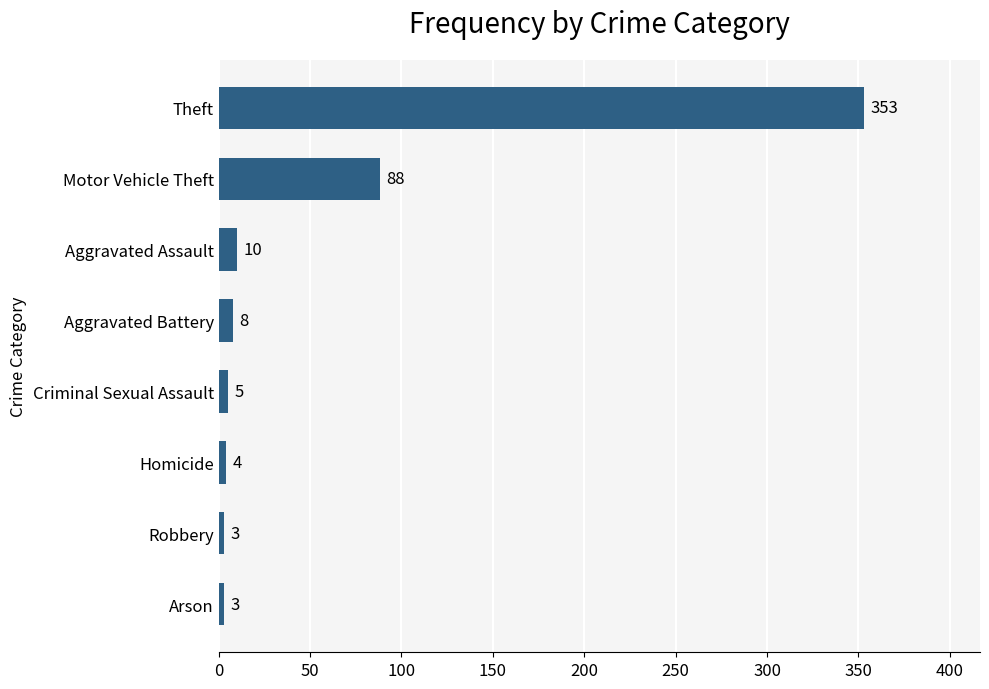

Is it true that the value at Robbery is 3?

True